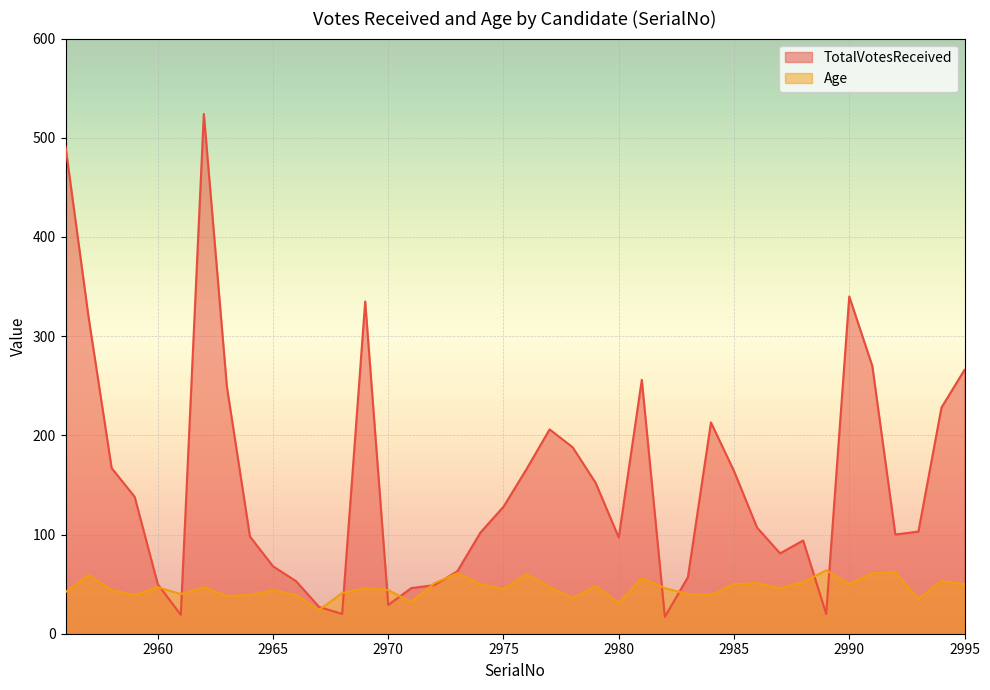

What is the sum of all TotalVotesReceived values?

6100